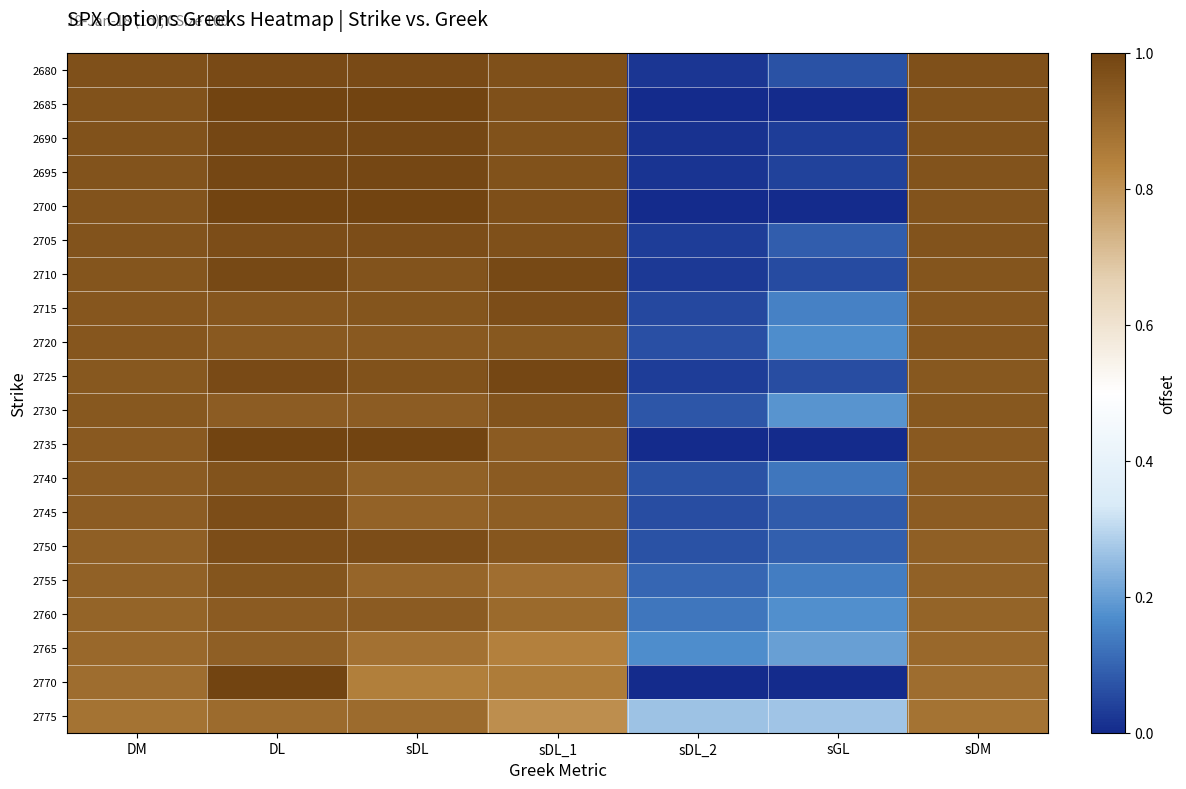

At how many categories does at least one series exceed 0?

7